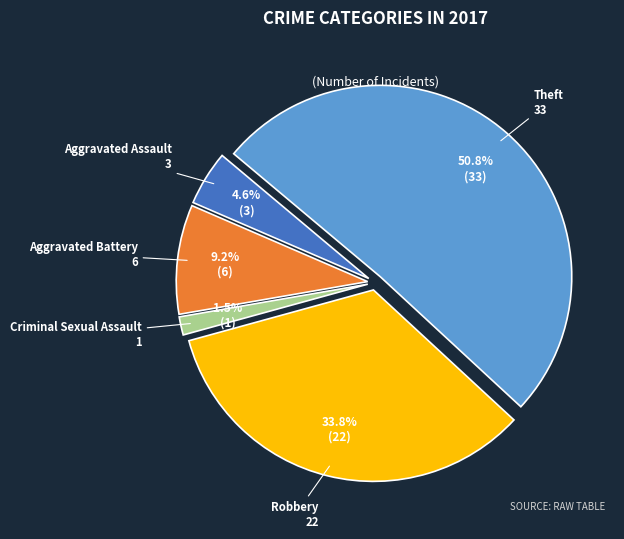

To the nearest percent, what is the difference between the largest and smallest slice percentages?

49%